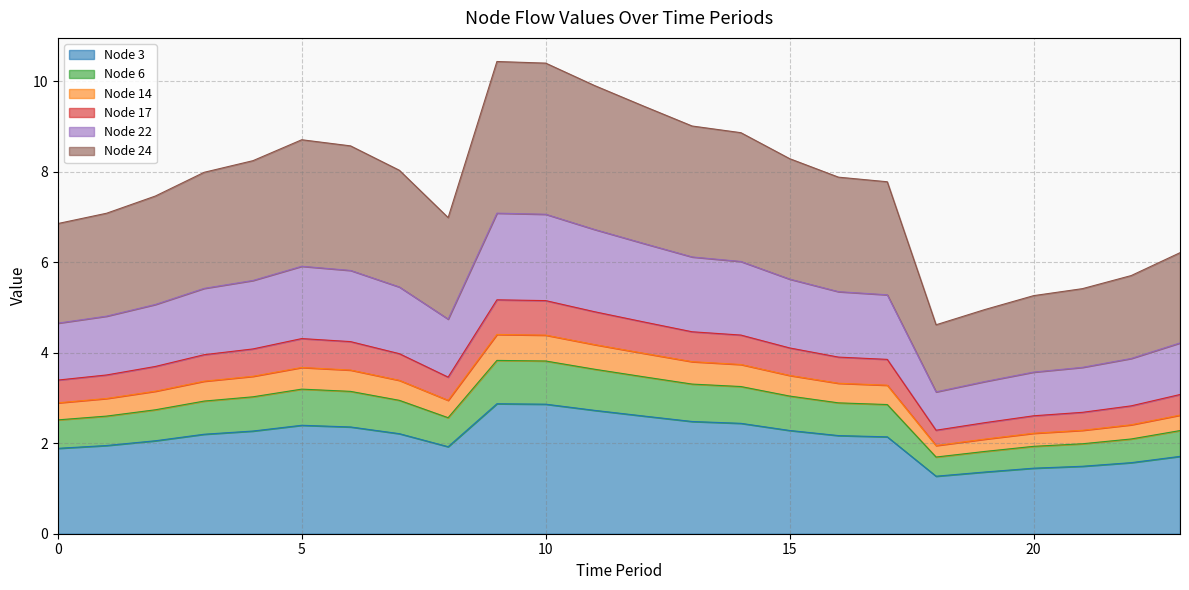

The Node 3 series shows 2.8 at 0. True or false?

False